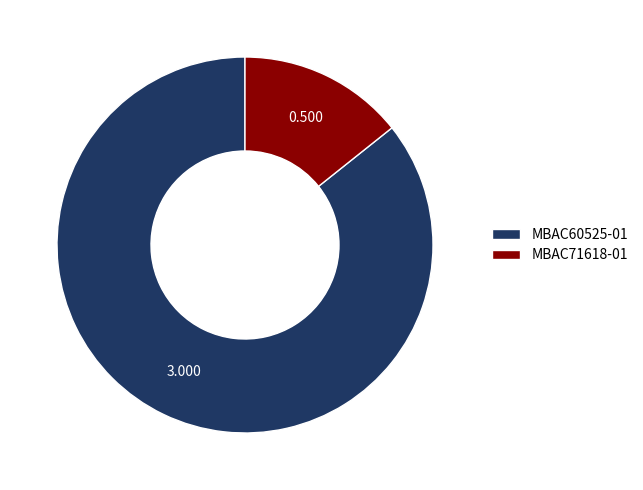

Count the number of slices in the pie.

2